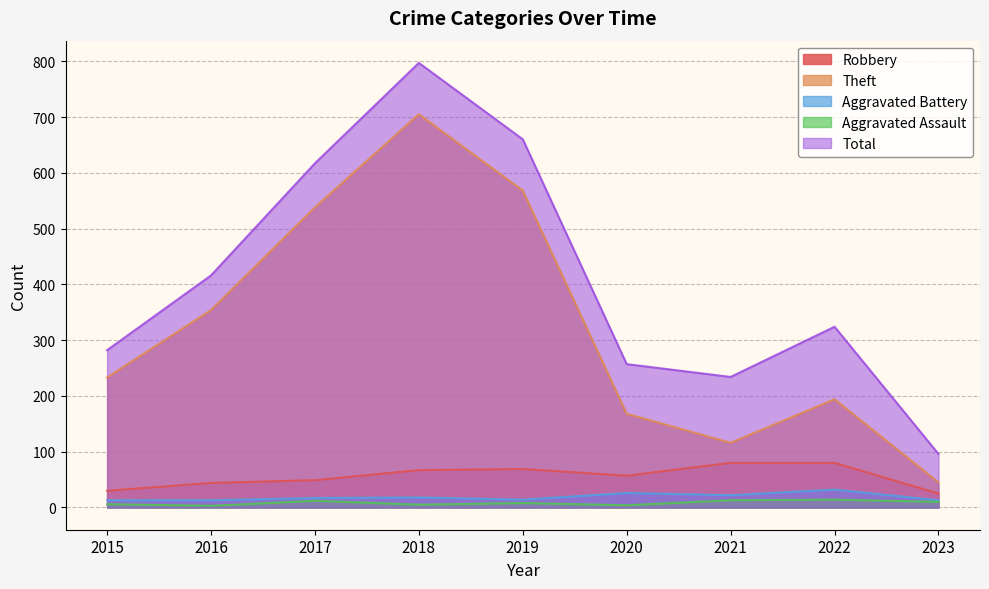

True or false: Robbery and Aggravated Assault cross at least once.

False